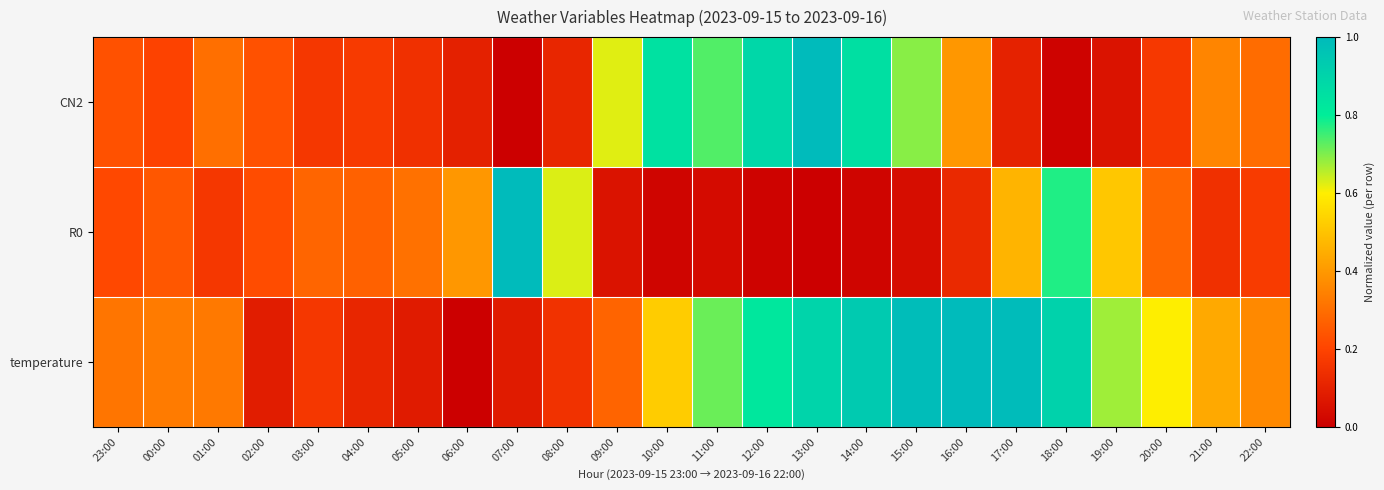

Reading left to right, what are all the values shown in this chart?

CN2: 23:00=0.2	00:00=0.2	01:00=0.3	02:00=0.2	03:00=0.2	04:00=0.2	05:00=0.1	06:00=0.1	07:00=0.0	08:00=0.1	09:00=0.6	10:00=0.8	11:00=0.7	12:00=0.9	13:00=1.0	14:00=0.9	15:00=0.7	16:00=0.4	17:00=0.1	18:00=0.0	19:00=0.1	20:00=0.2	21:00=0.4	22:00=0.3
R0: 23:00=0.2	00:00=0.2	01:00=0.2	02:00=0.2	03:00=0.3	04:00=0.3	05:00=0.3	06:00=0.4	07:00=1.0	08:00=0.6	09:00=0.1	10:00=0.0	11:00=0.0	12:00=0.0	13:00=0.0	14:00=0.0	15:00=0.0	16:00=0.1	17:00=0.5	18:00=0.8	19:00=0.5	20:00=0.3	21:00=0.1	22:00=0.2
temperature: 23:00=0.3	00:00=0.3	01:00=0.3	02:00=0.1	03:00=0.2	04:00=0.1	05:00=0.1	06:00=0.0	07:00=0.1	08:00=0.1	09:00=0.3	10:00=0.5	11:00=0.7	12:00=0.8	13:00=0.9	14:00=0.9	15:00=1.0	16:00=1.0	17:00=1.0	18:00=0.9	19:00=0.7	20:00=0.6	21:00=0.4	22:00=0.4